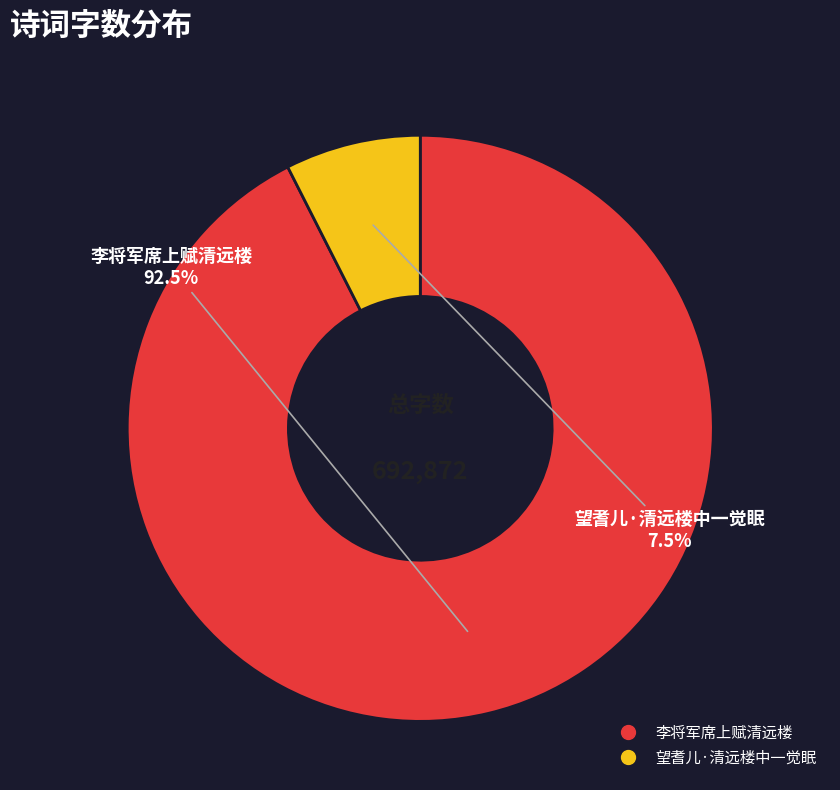

Which slice is the largest?

李将军席上赋清远楼